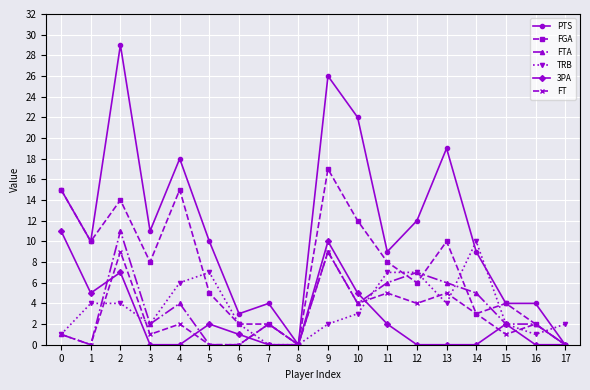

True or false: FT has more than 2 points higher than both neighbors.

True